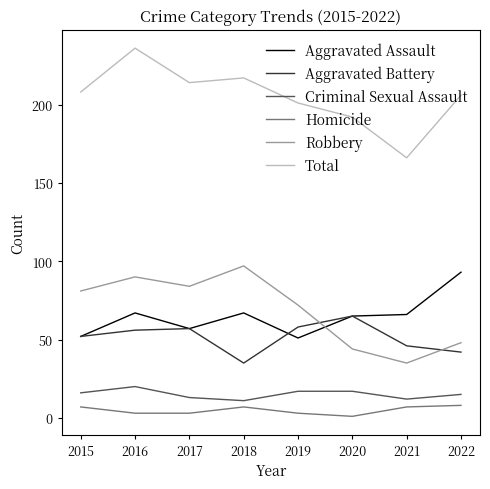

Count the Homicide values in the range 3 to 7.

6